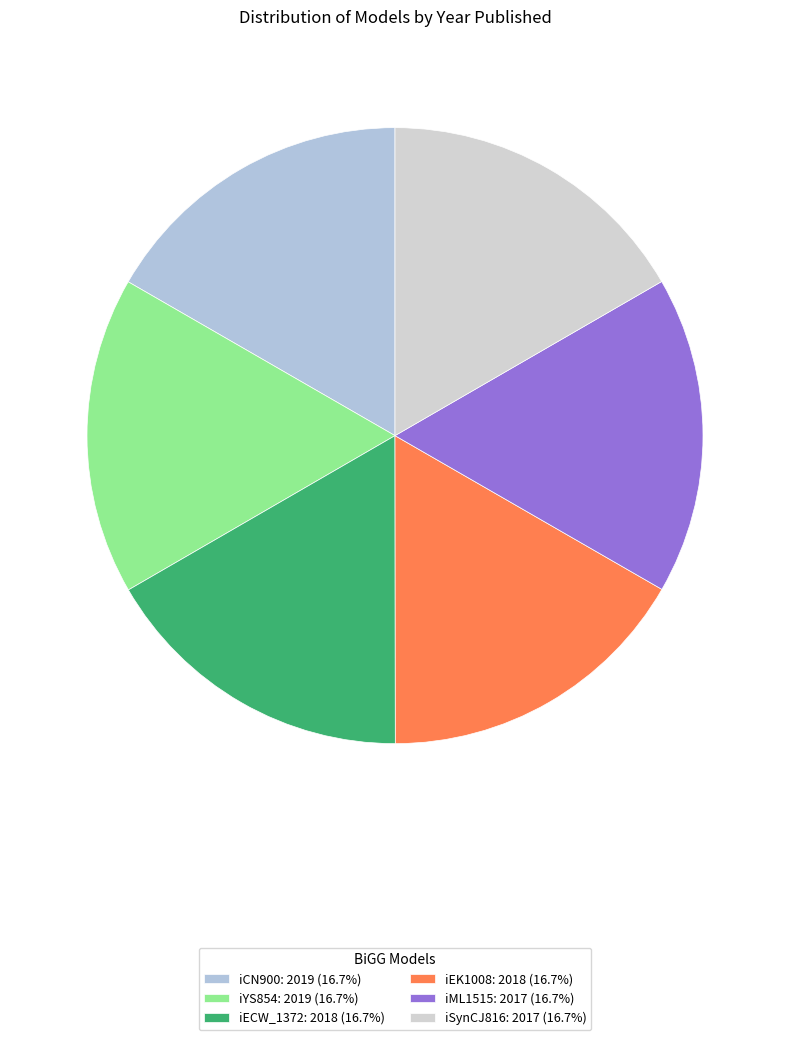

Is there any slice that represents more than half of the pie?

No